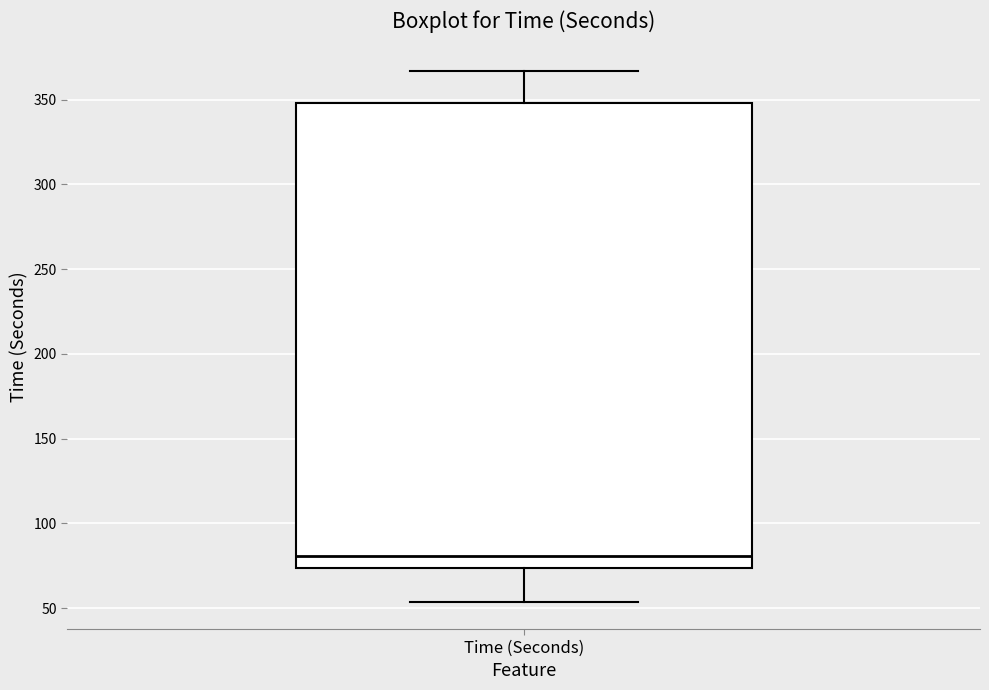

Transcribe this box plot: give where the median line is, the range the box spans, and where the two whiskers end, as read against the y-axis. The values are not printed on the chart, so give them approximately, as read against the axis.

median 80, box 75 to 350, whiskers 55 to 365